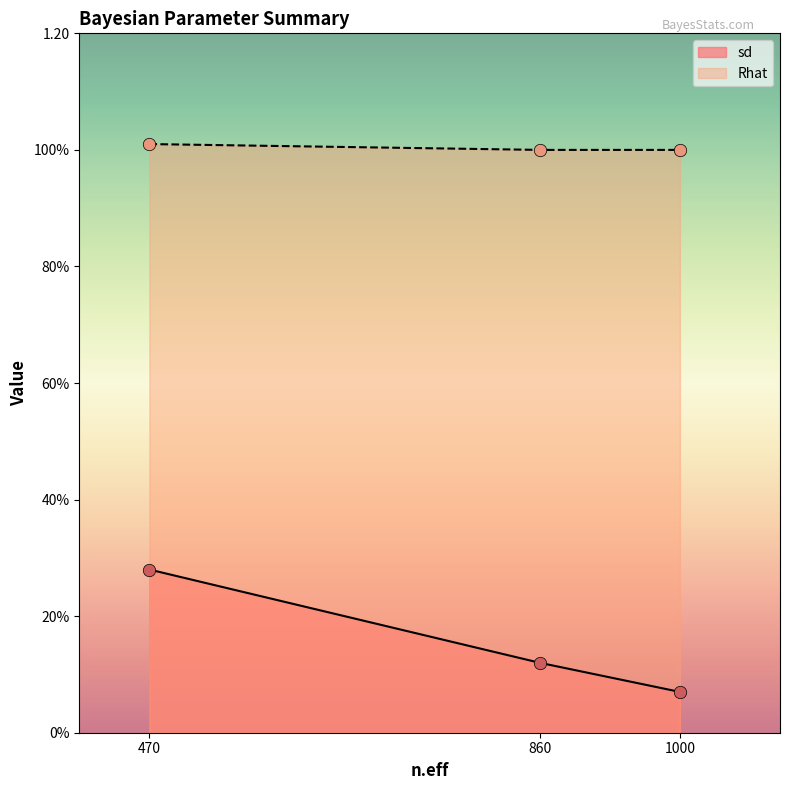

Which series reaches the maximum Y coordinate?

Rhat